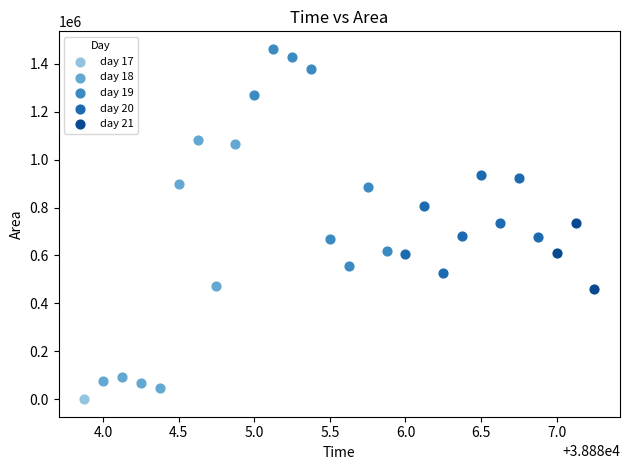

Which series reaches the minimum Y coordinate?

day 17